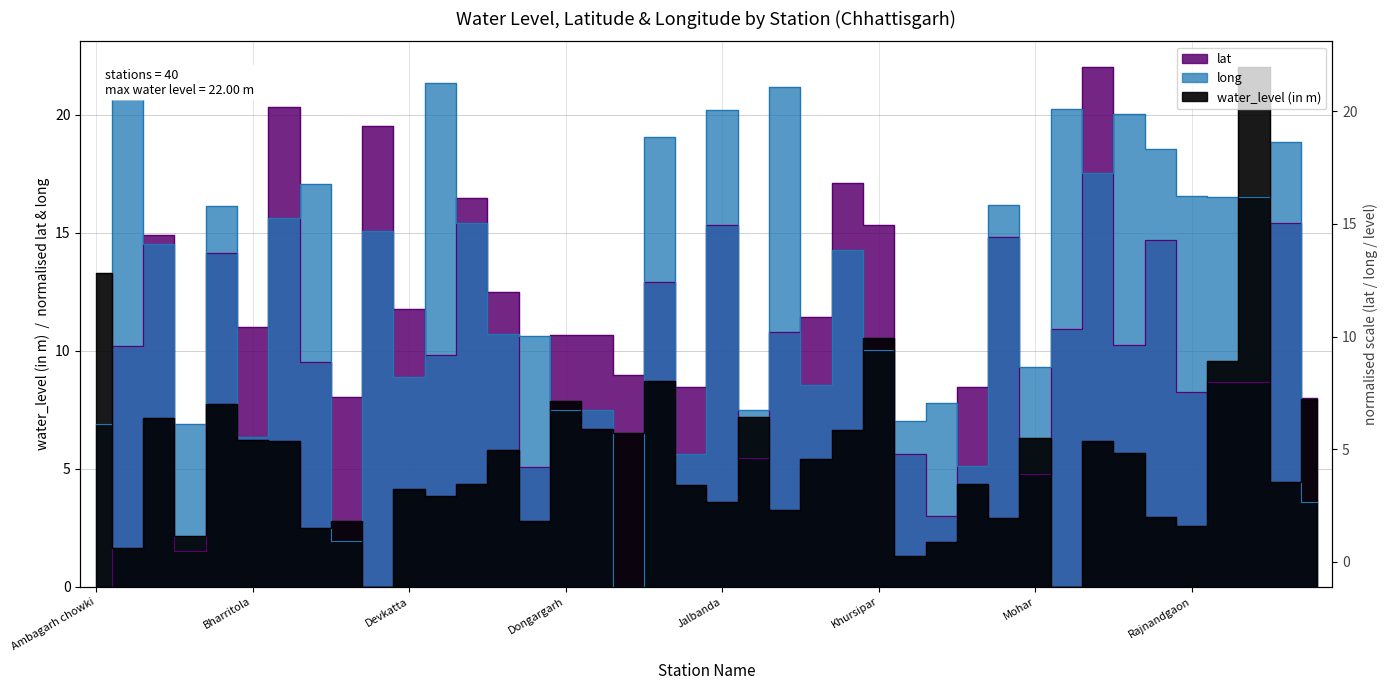

How many times do water_level (in m) and lat cross each other?

9